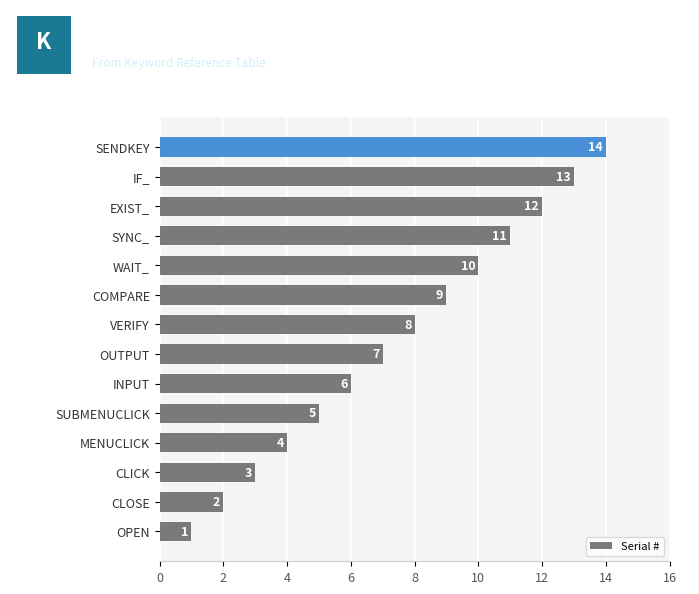

What is the change in value from CLICK to OUTPUT?

+4